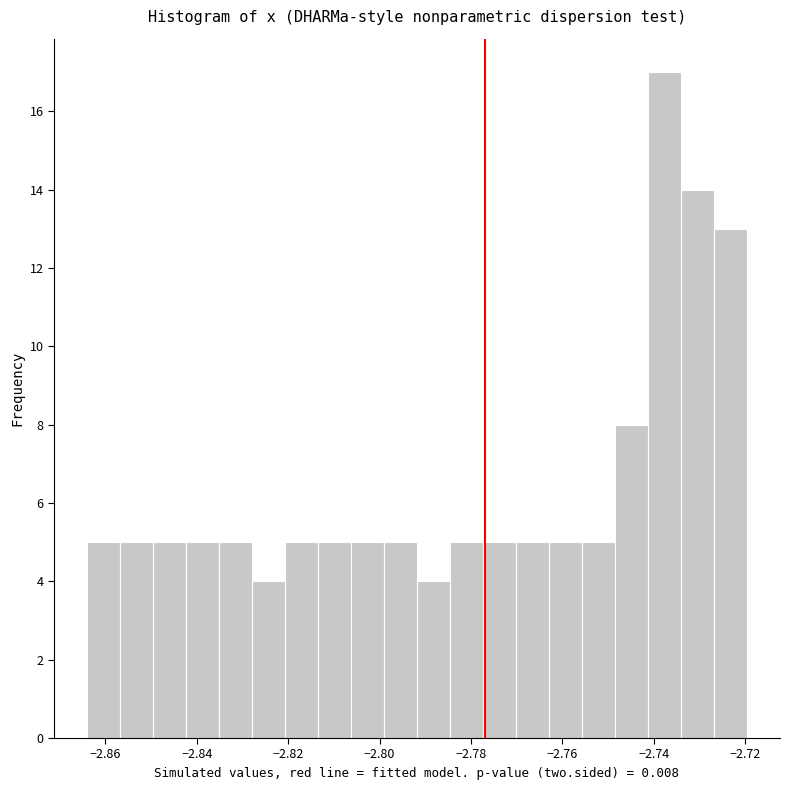

Read against the x-axis, roughly where is the centre of the tallest bar?

-2.738